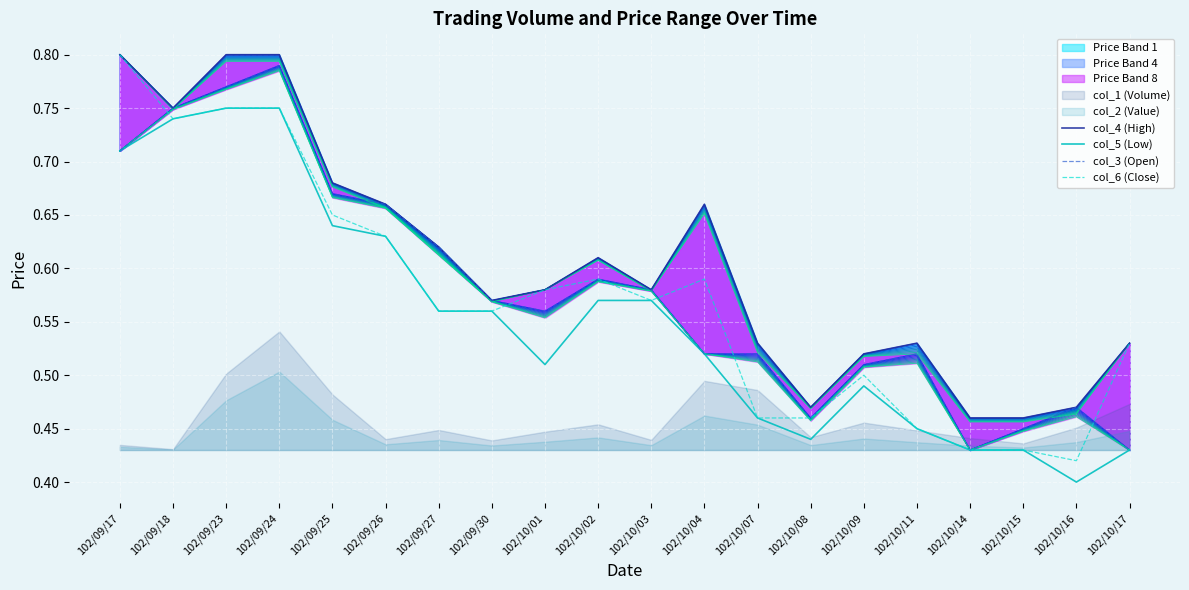

True or false: col_3 (Open) and col_5 (Low) intersect in this chart.

False